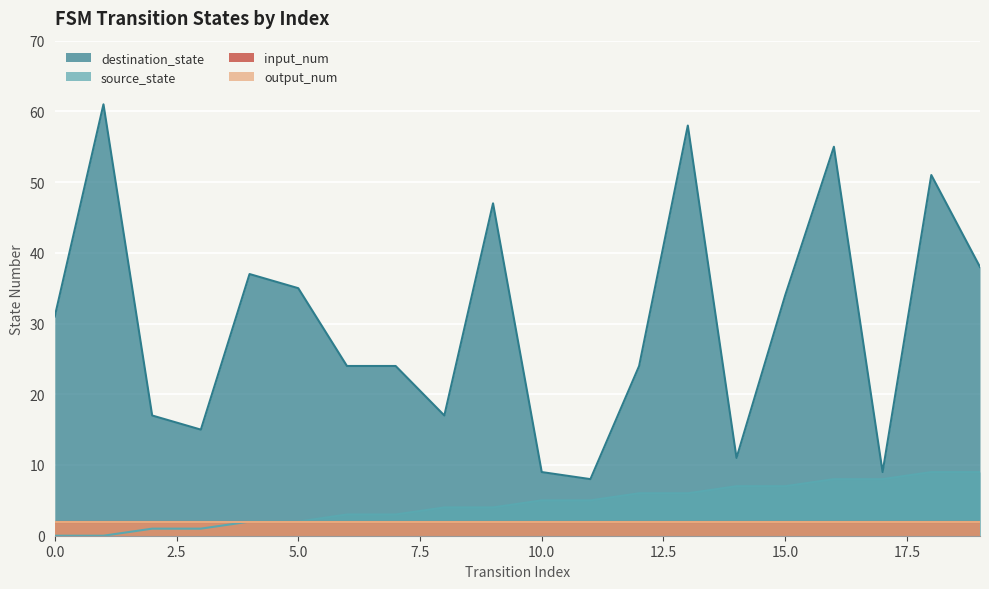

List the labels in order of source_state value, largest first.

18, 19, 16, 17, 14, 15, 12, 13, 10, 11, 8, 9, 6, 7, 4, 5, 2, 3, 0, 1